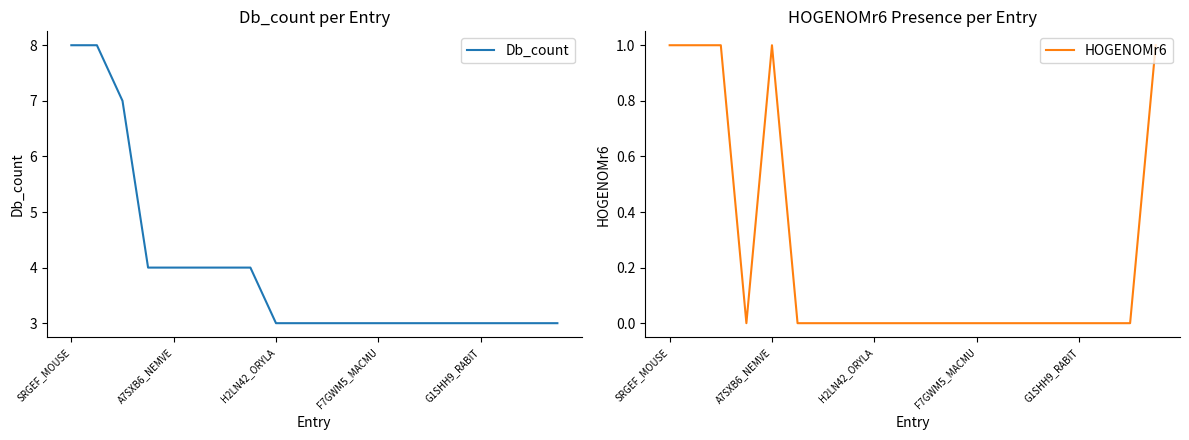

Between 5 and 8, which is larger?

5